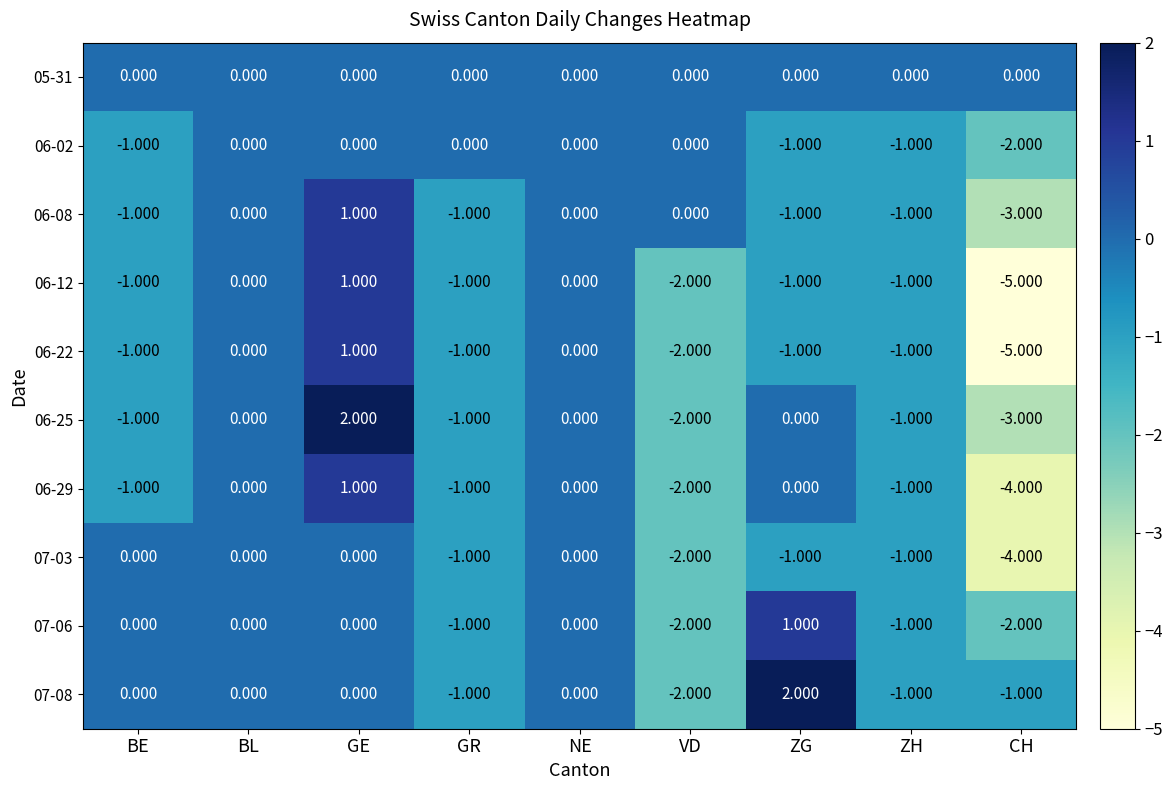

Is the value of 06-25 at GE greater than the value of 07-06 at CH?

Yes